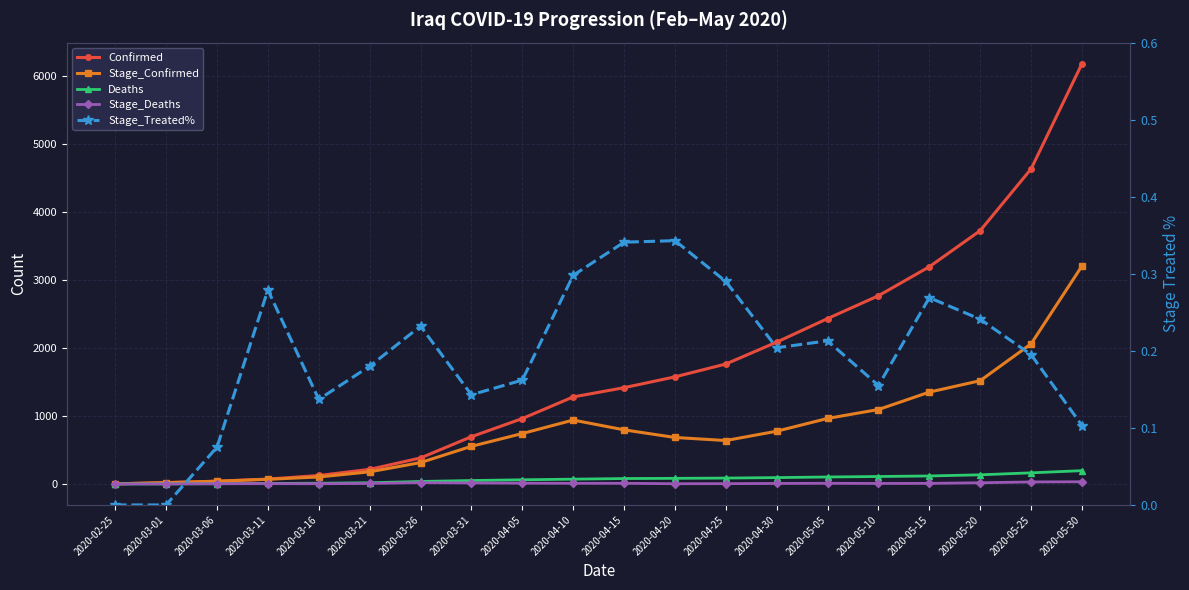

True or false: Stage_Deaths has more than 2 interior local peaks.

True